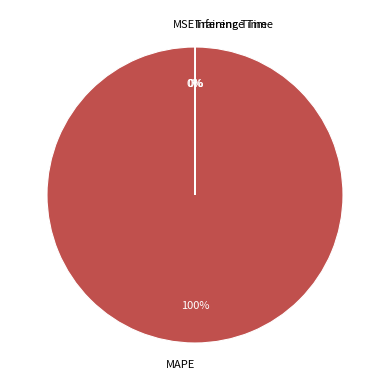

To the nearest percent, what is the average slice percentage?

25%